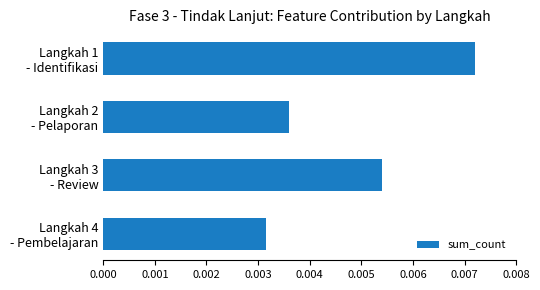

How many bars are there in total?

4